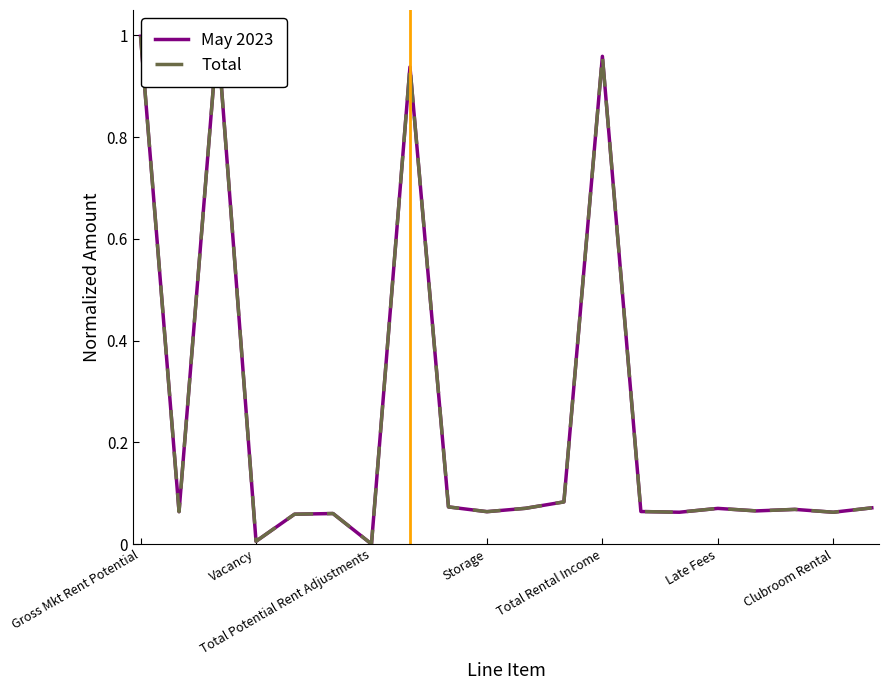

Is it true that May 2023 equals 0.1 at 14?

True